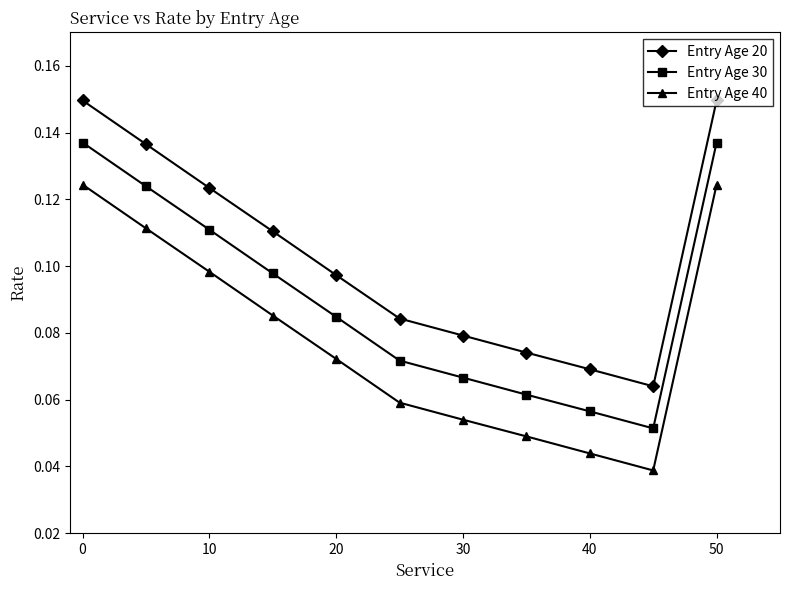

Count the Entry Age 20 values in the range 0 to 1.

11